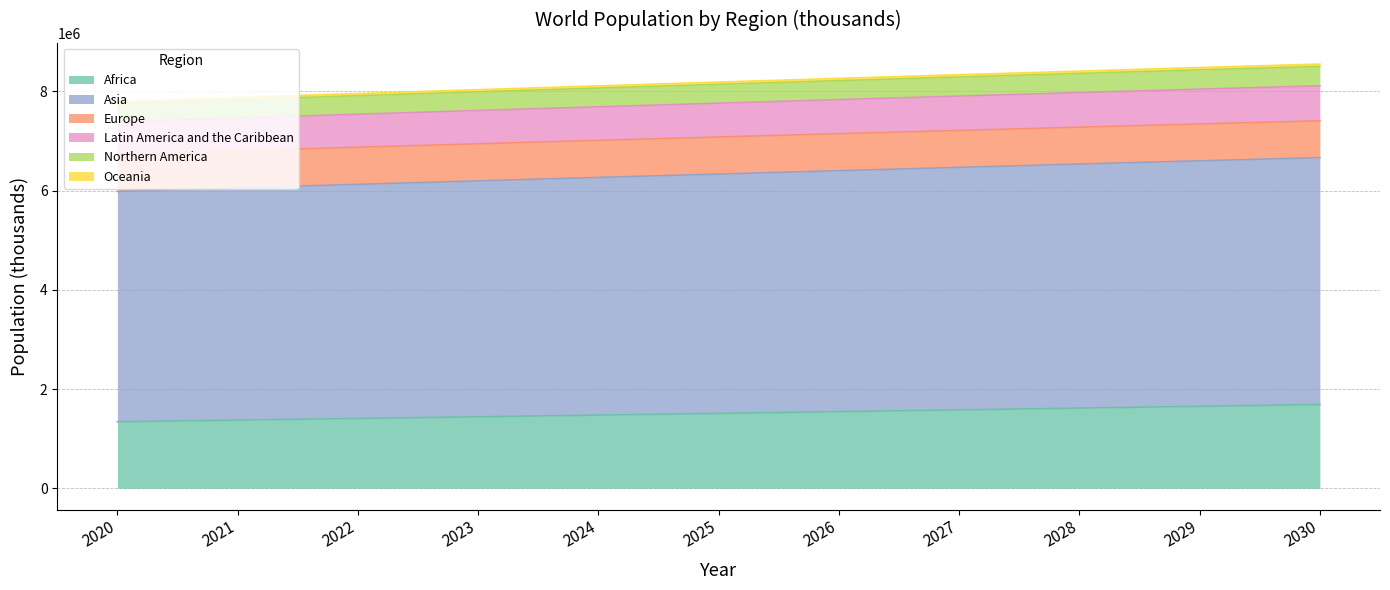

What is the lowest value of the Africa series?

1340598